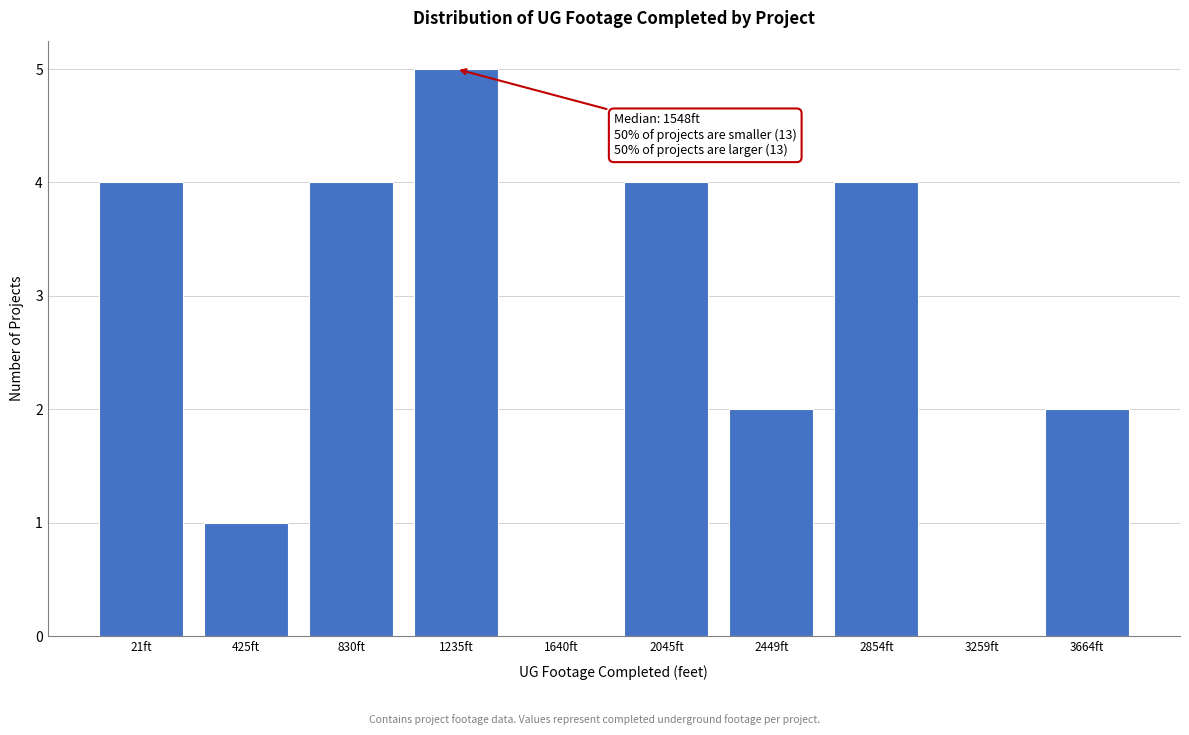

Reading right to left, what are all the values shown in this chart?

3664ft=2	3259ft=0	2854ft=4	2449ft=2	2045ft=4	1640ft=0	1235ft=5	830ft=4	425ft=1	21ft=4